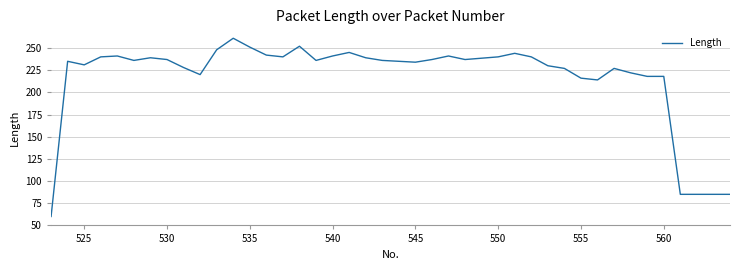

What is the greatest value displayed?

261